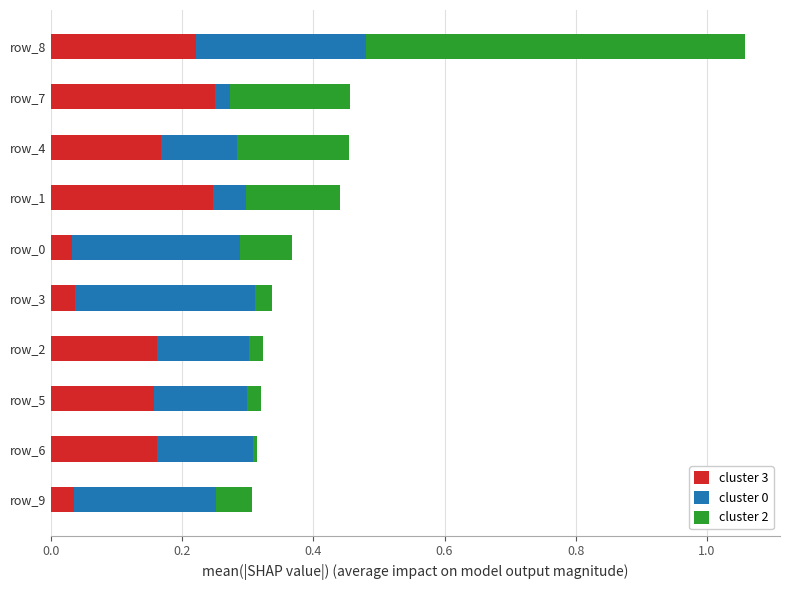

At which category is the sum across all series the highest?

row_8